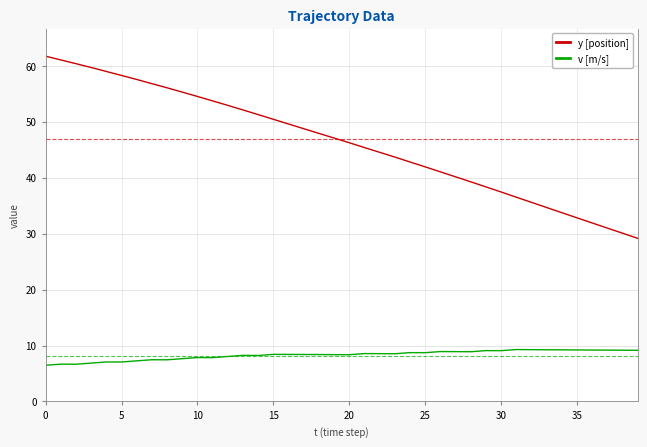

True or false: v [m/s] and y [position] intersect in this chart.

False